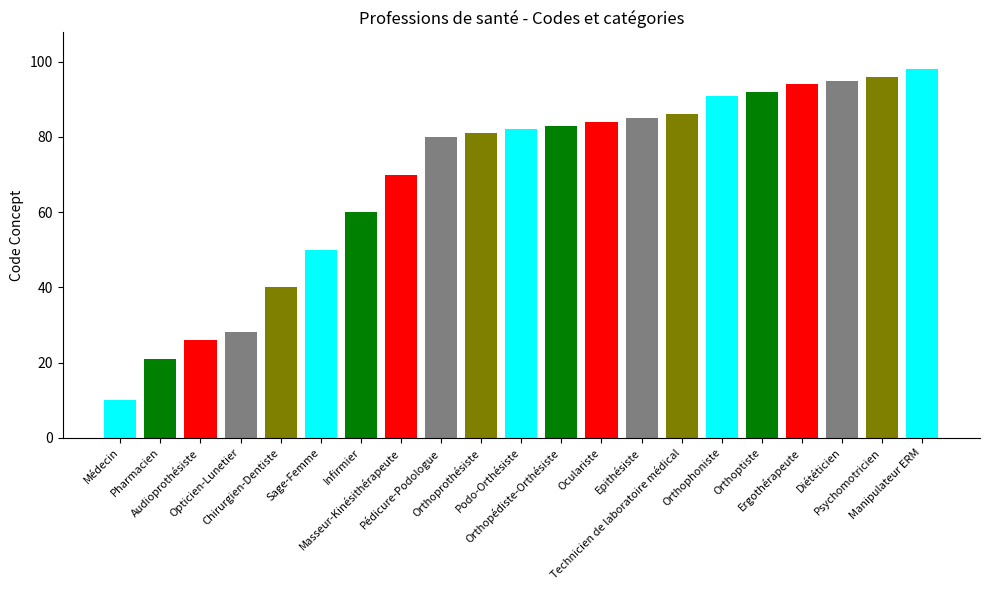

The value at Oculariste is 18. True or false?

False